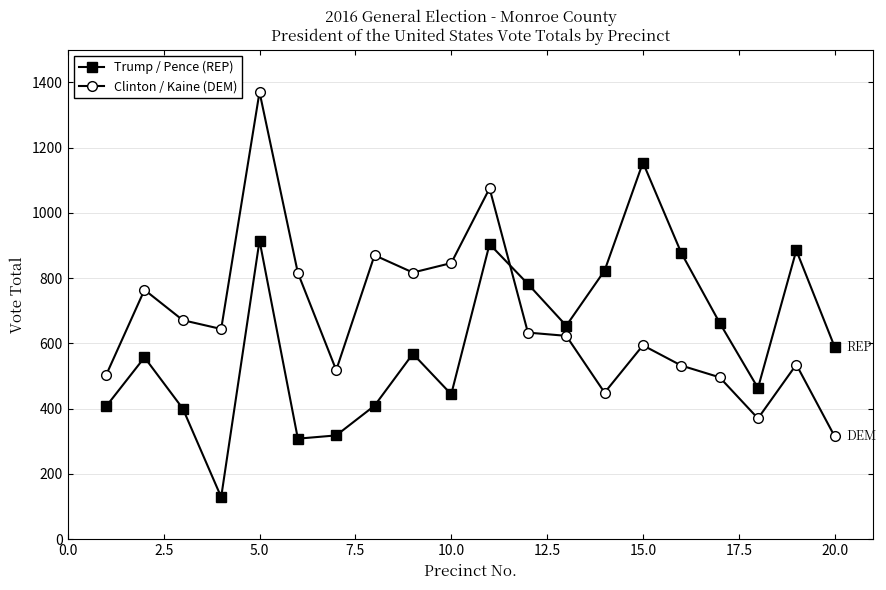

How many times do Clinton / Kaine (DEM) and Trump / Pence (REP) cross each other?

1